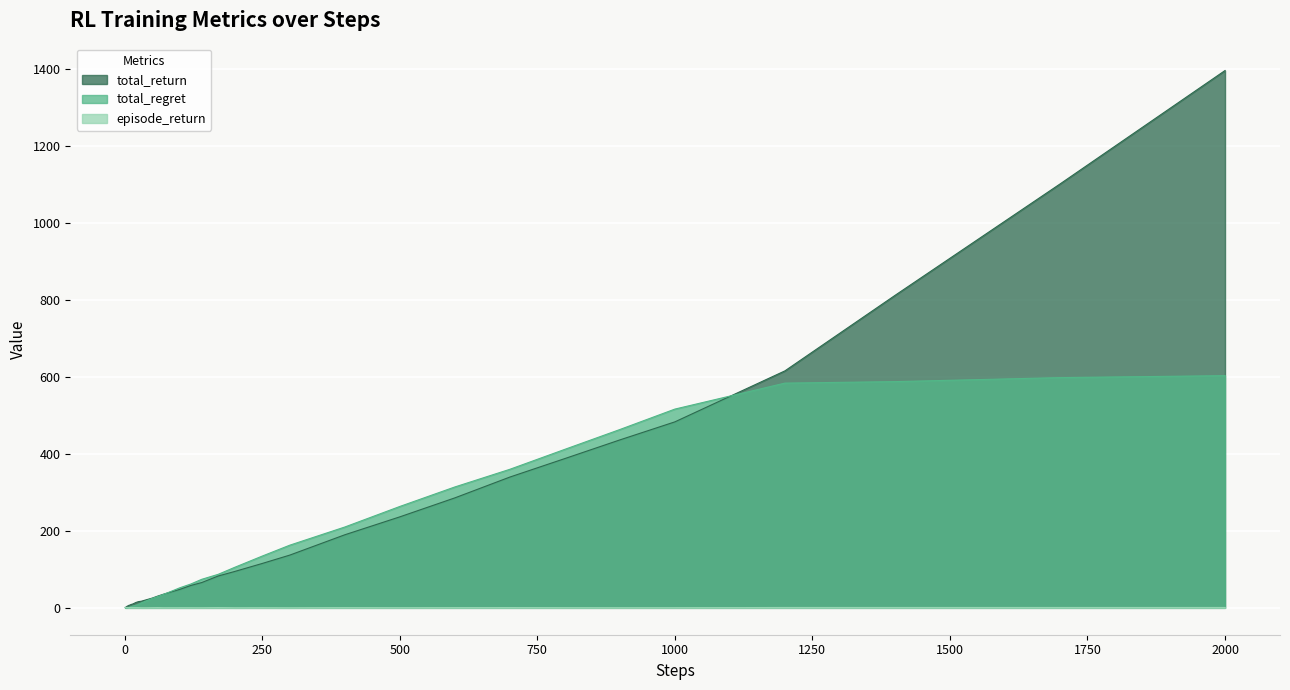

What is the sum of all episode_return values?

21.4